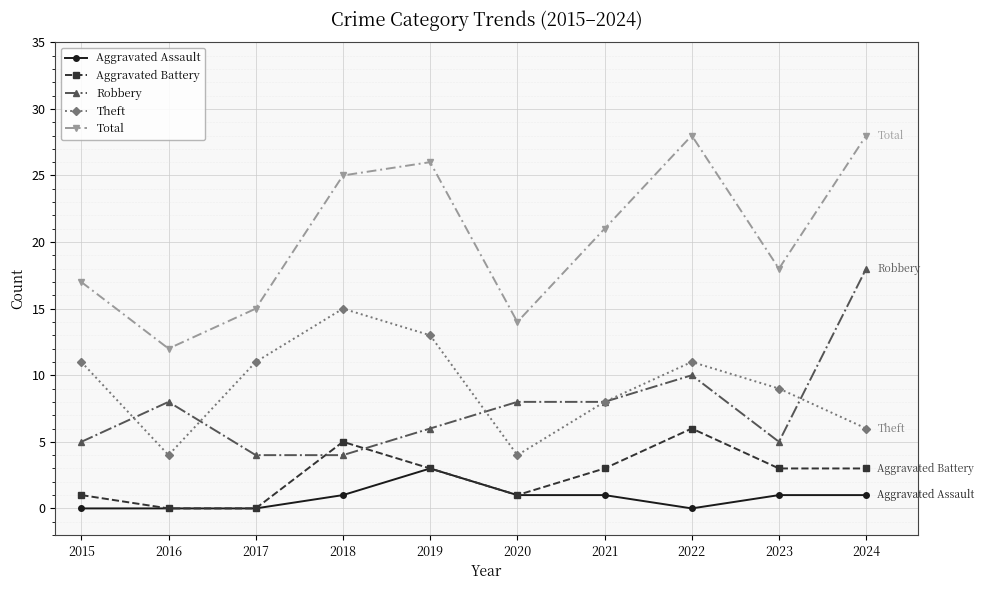

Rank the series by their maximum value, from lowest to highest.

Aggravated Assault, Aggravated Battery, Theft, Robbery, Total